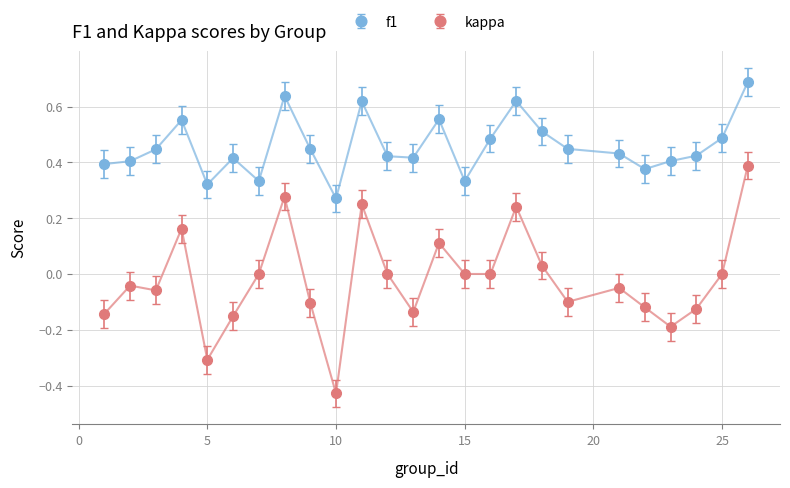

True or false: f1 and kappa cross at least once.

False